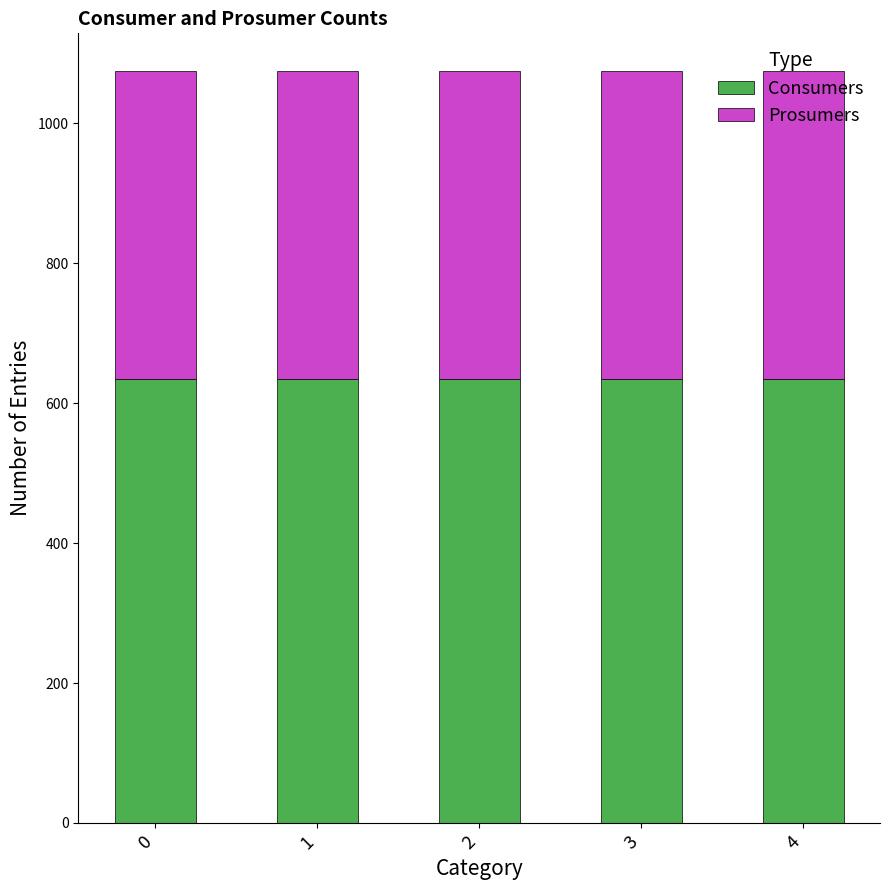

What is the minimum value for Consumers?

635